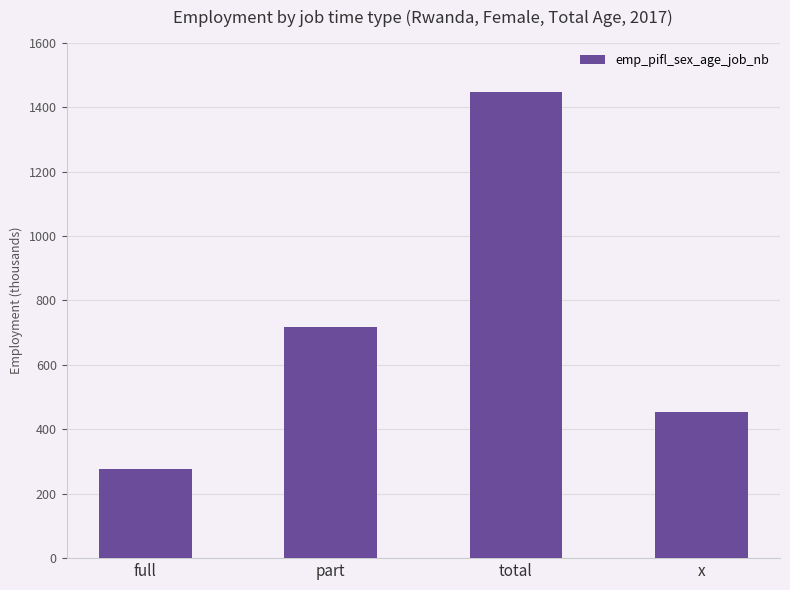

How many data points are less than 717?

2